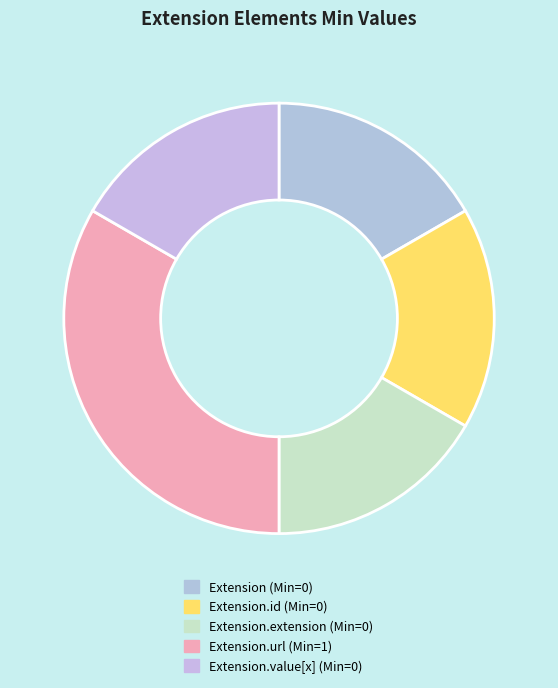

How many slices are in this pie chart?

5